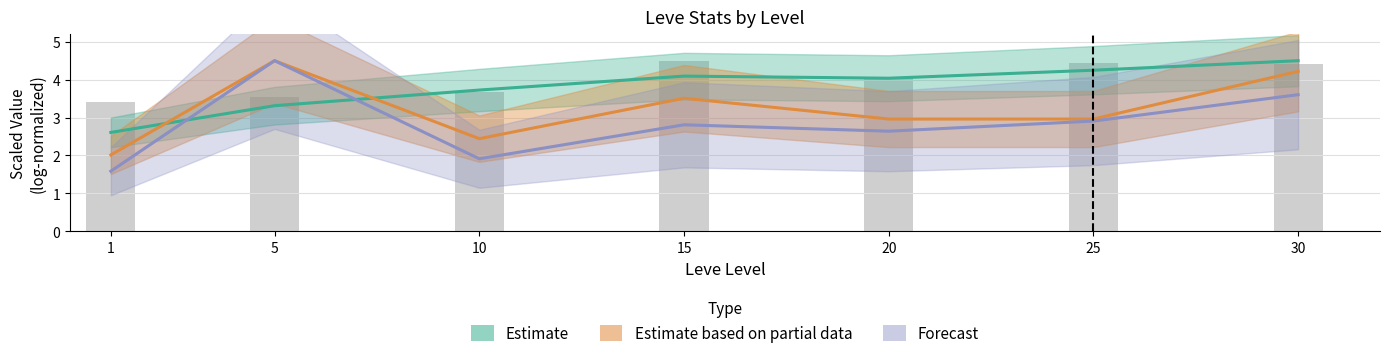

What is the sum of all Forecast values?

20.0